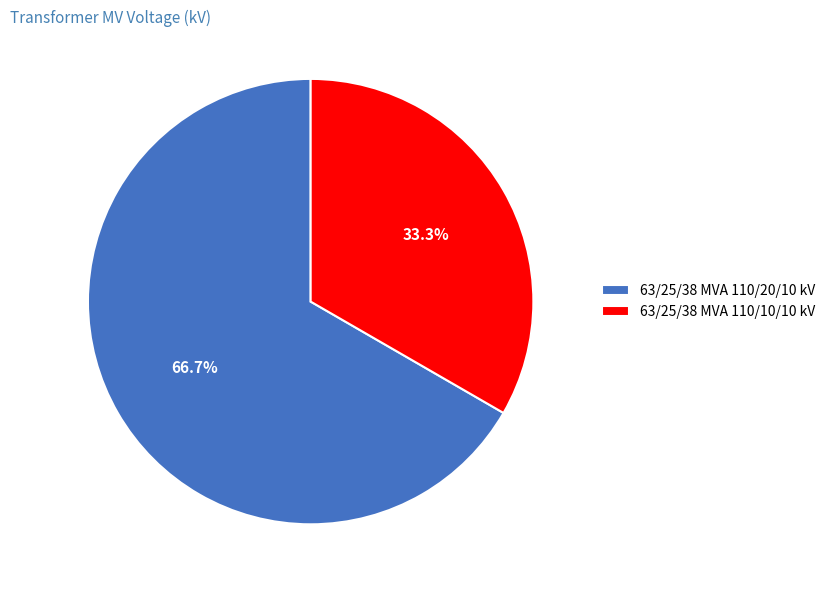

To the nearest percent, what percentage of the pie is 63/25/38 MVA 110/20/10 kV?

67%